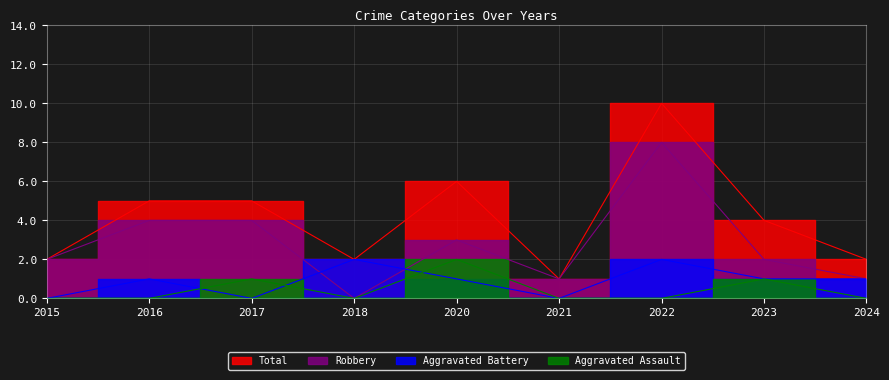

The value of Aggravated Battery at 2023 is 1. True or false?

True